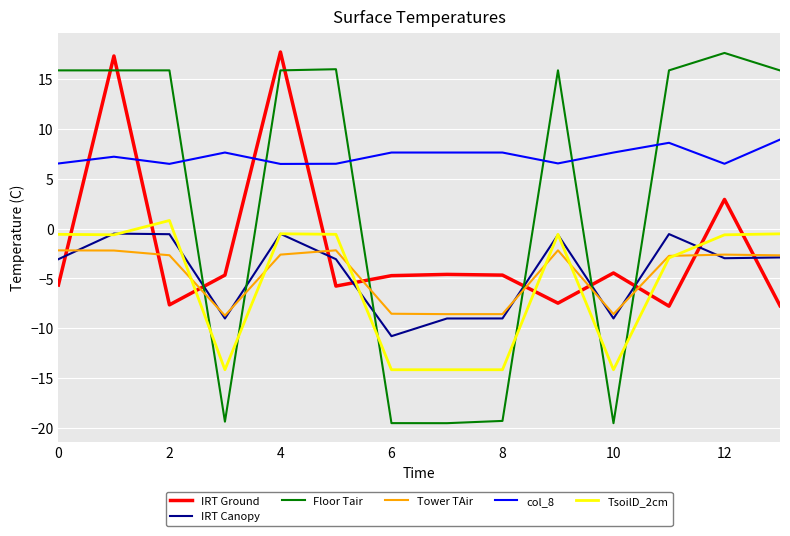

What is the sum of all IRT Ground values?

-27.3